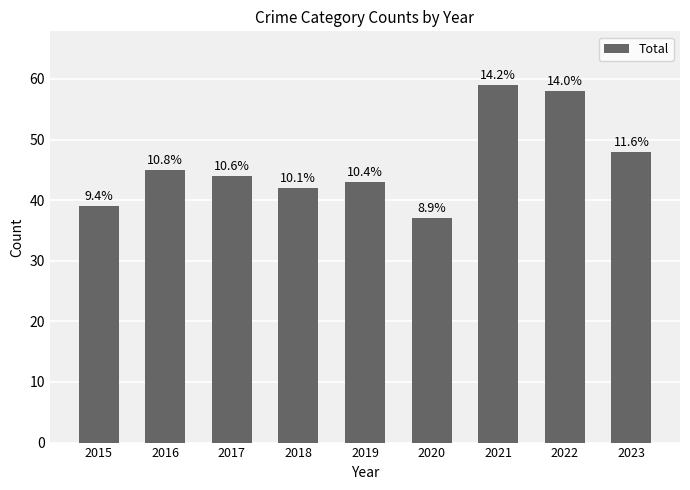

How many bars are there in total?

9